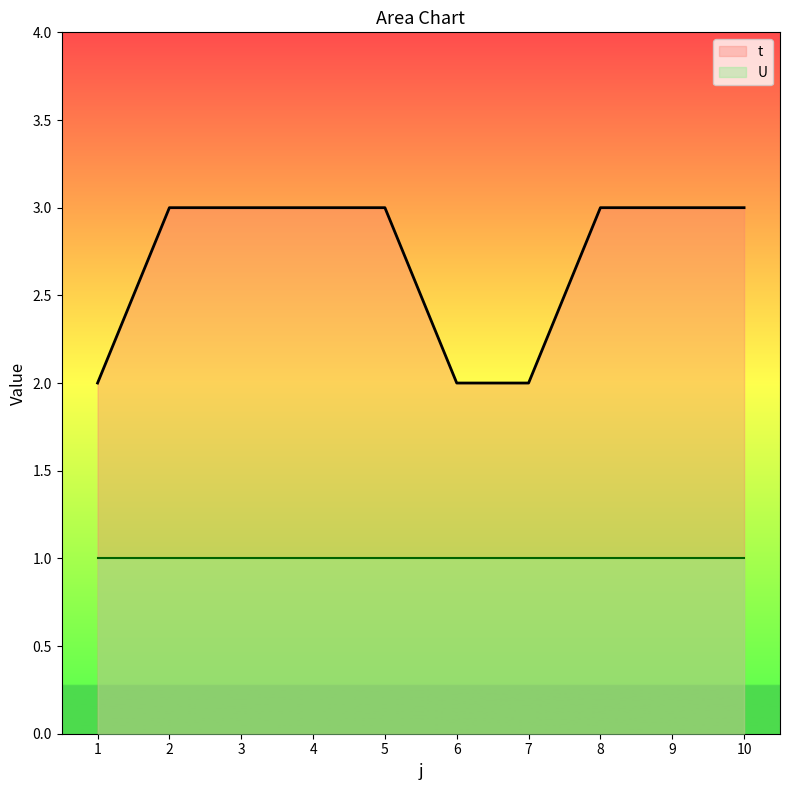

List the labels in order of value, largest first.

2, 3, 4, 5, 8, 9, 10, 1, 6, 7